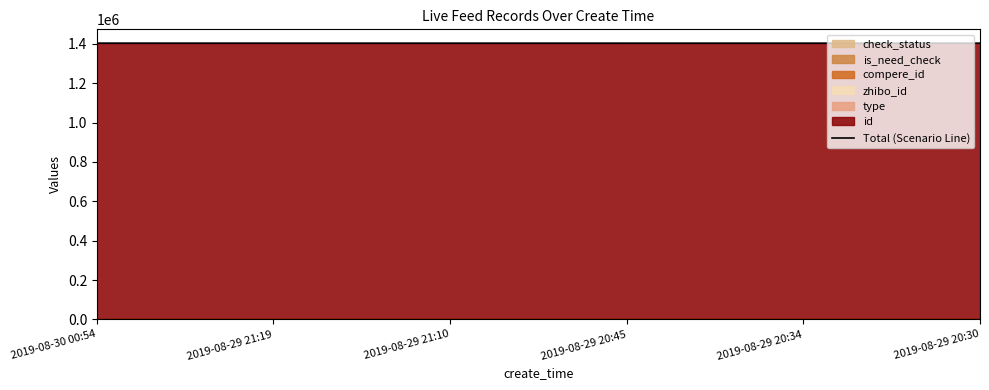

What is the maximum value shown in the chart?

1403559